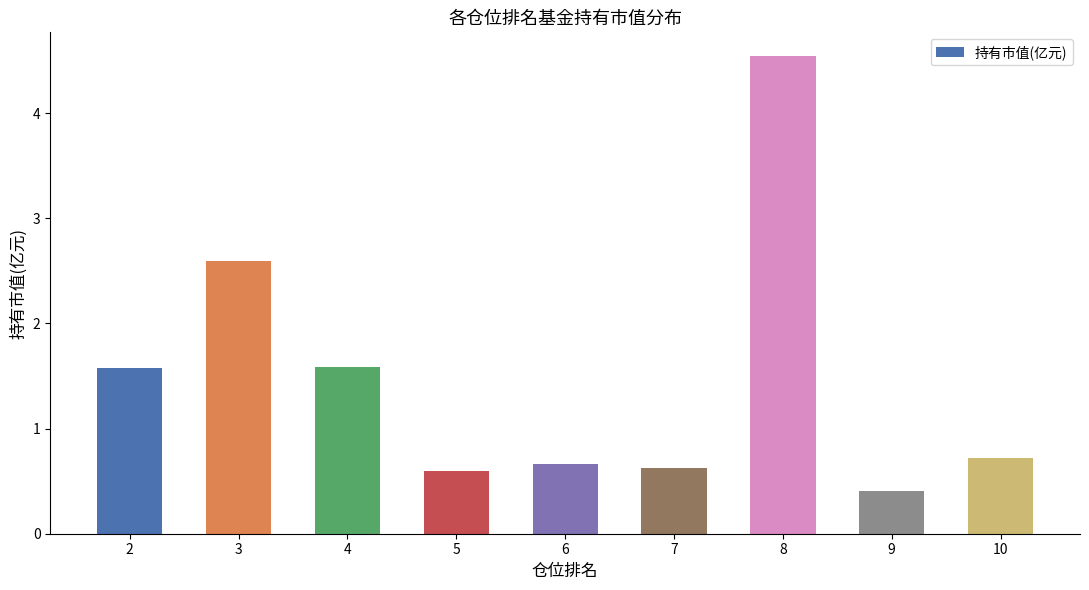

Approximately how many times larger is the value at 6 compared to 4?

0.4